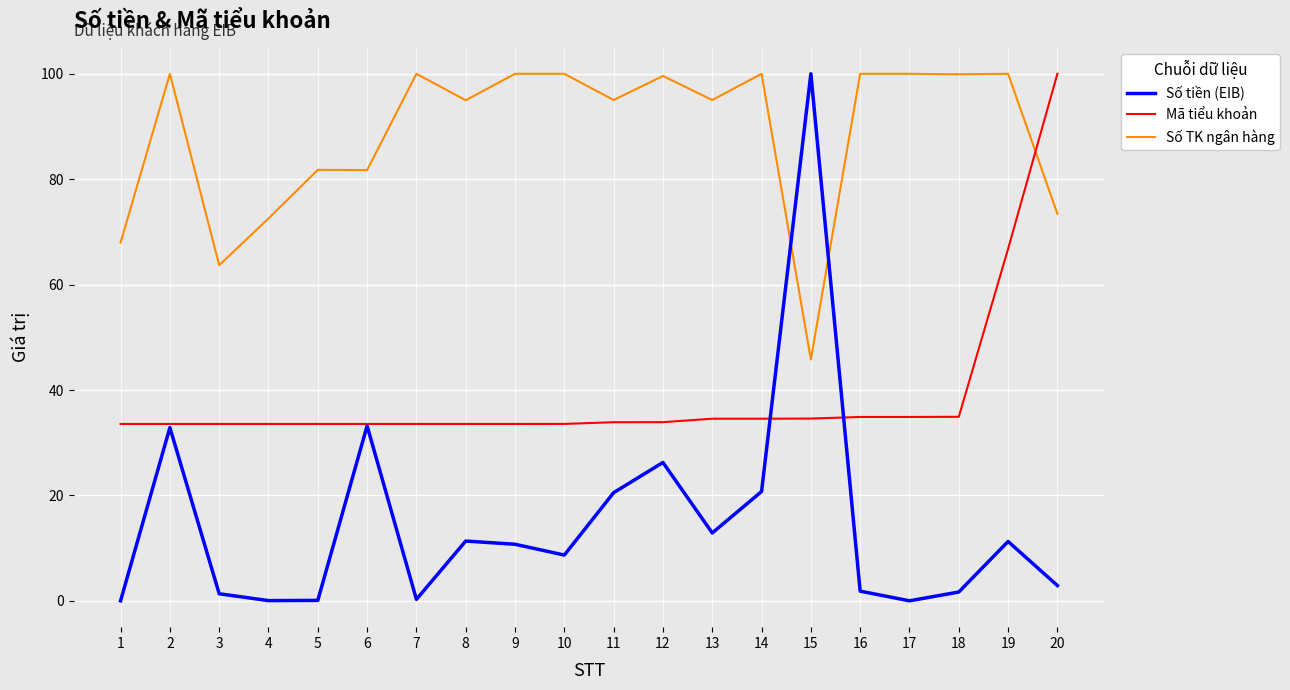

Is the value of Mã tiểu khoản at 10 greater than the value of Số tiền (EIB) at 14?

Yes